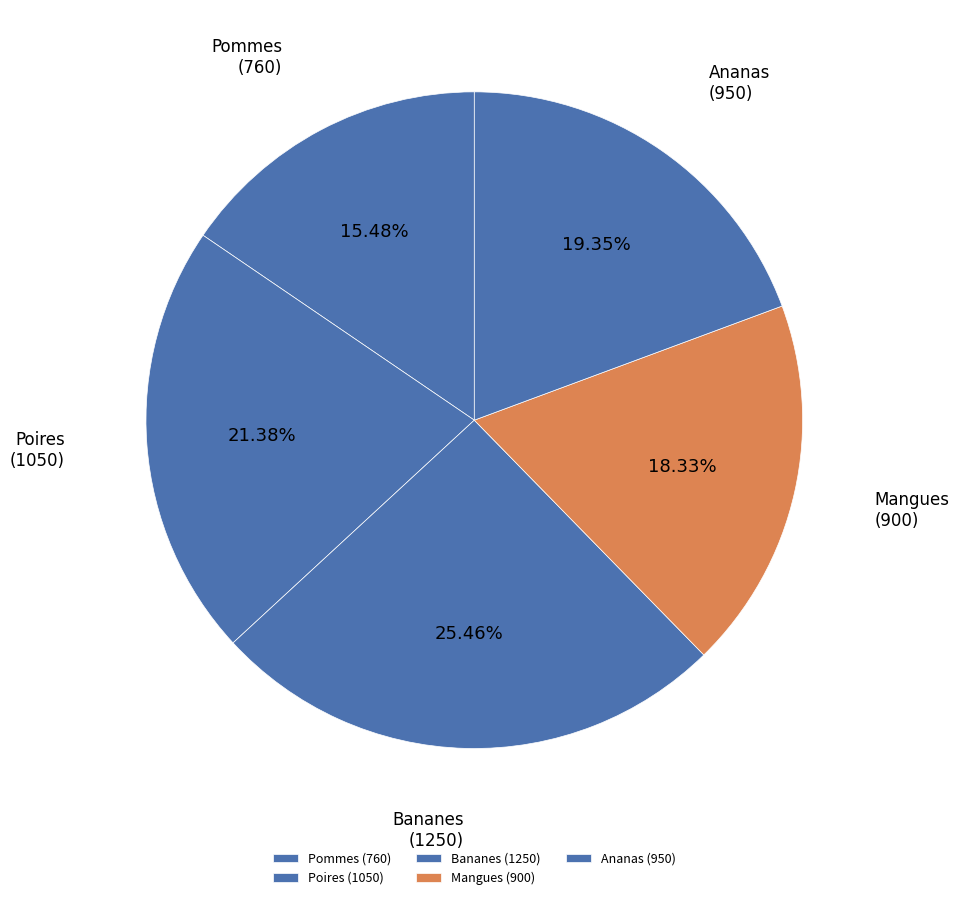

Is the sum of Pommes and Poires greater than half?

No